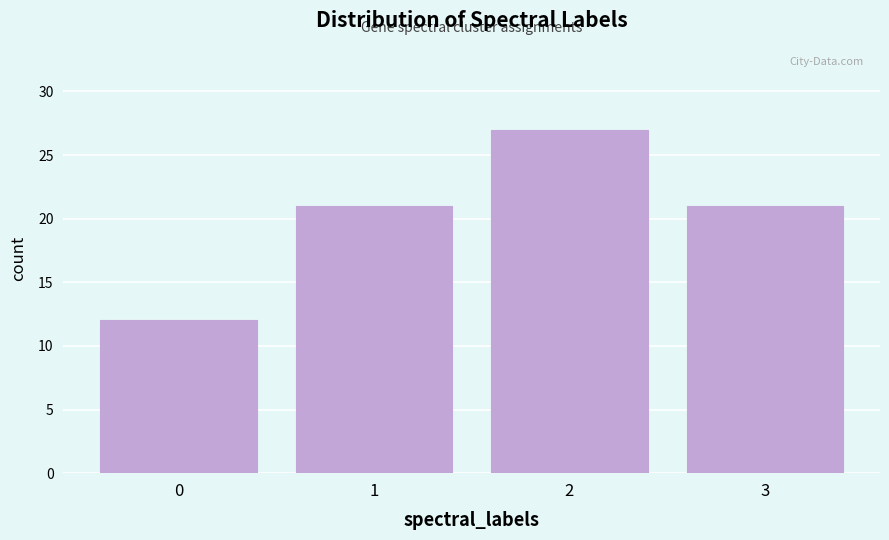

Reading right to left, what are all the values shown in this chart?

3=21	2=27	1=21	0=12